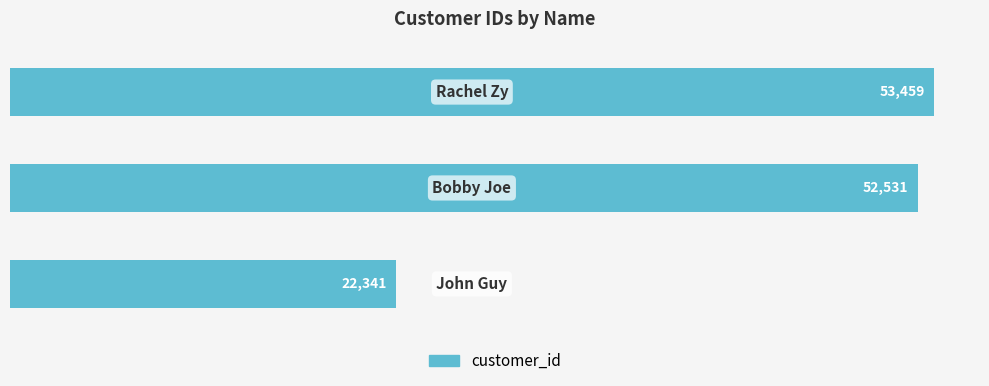

What is the average value?

42777